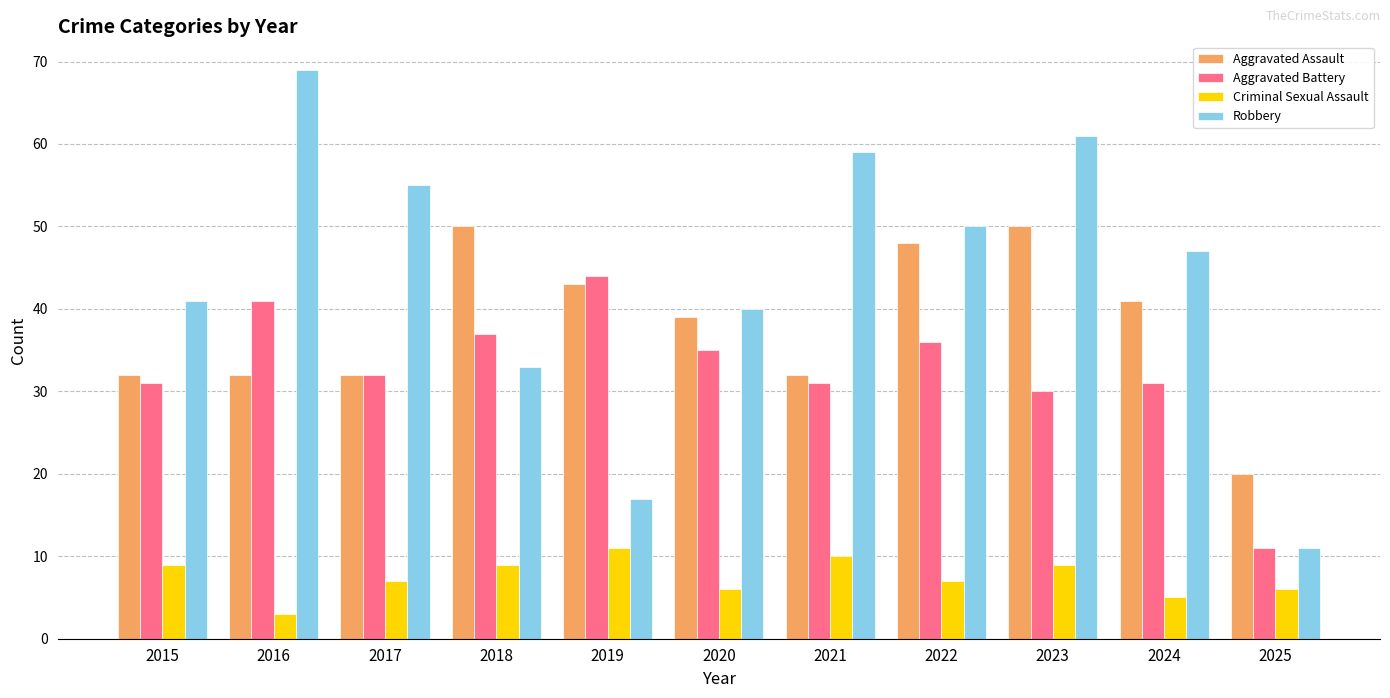

Reading right to left, what are all the values shown in this chart?

Aggravated Assault: 2025=20	2024=41	2023=50	2022=48	2021=32	2020=39	2019=43	2018=50	2017=32	2016=32	2015=32
Aggravated Battery: 2025=11	2024=31	2023=30	2022=36	2021=31	2020=35	2019=44	2018=37	2017=32	2016=41	2015=31
Criminal Sexual Assault: 2025=6	2024=5	2023=9	2022=7	2021=10	2020=6	2019=11	2018=9	2017=7	2016=3	2015=9
Robbery: 2025=11	2024=47	2023=61	2022=50	2021=59	2020=40	2019=17	2018=33	2017=55	2016=69	2015=41